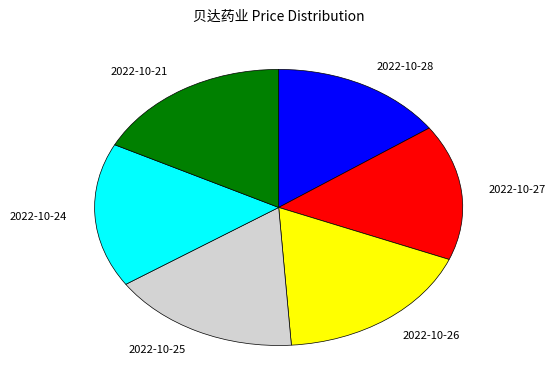

True or false: 2022-10-21 accounts for 7% of the total.

False